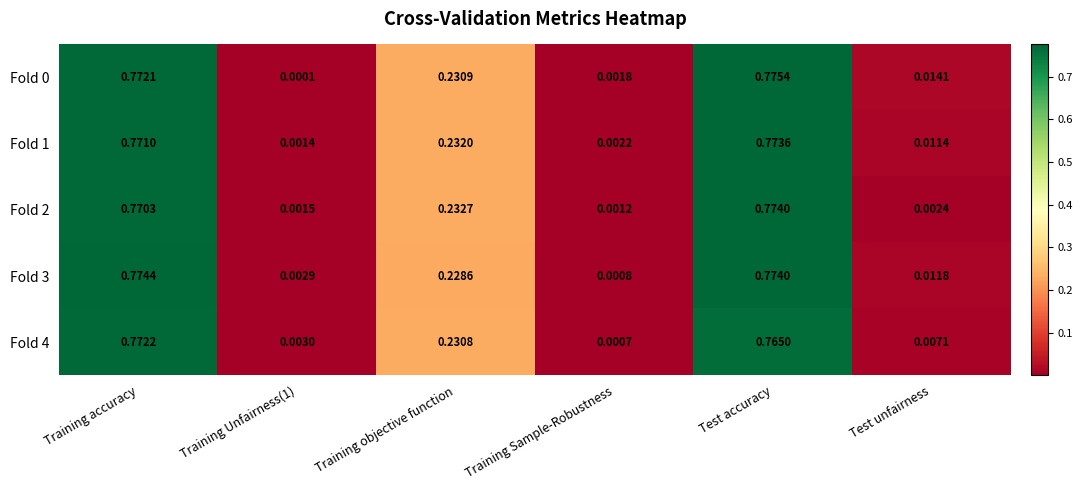

At which category is the sum across all series the highest?

Test accuracy